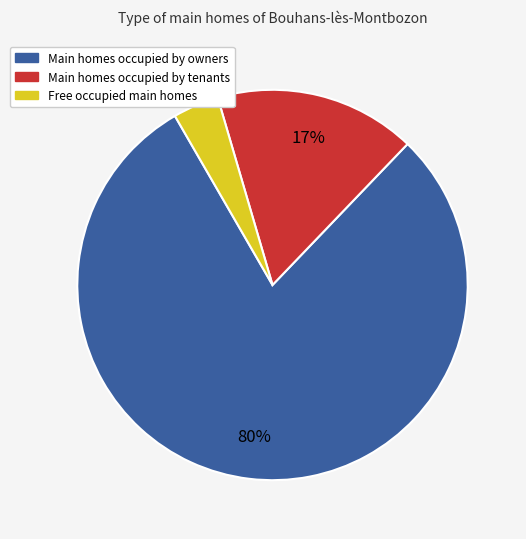

Does any single category account for the majority?

Yes